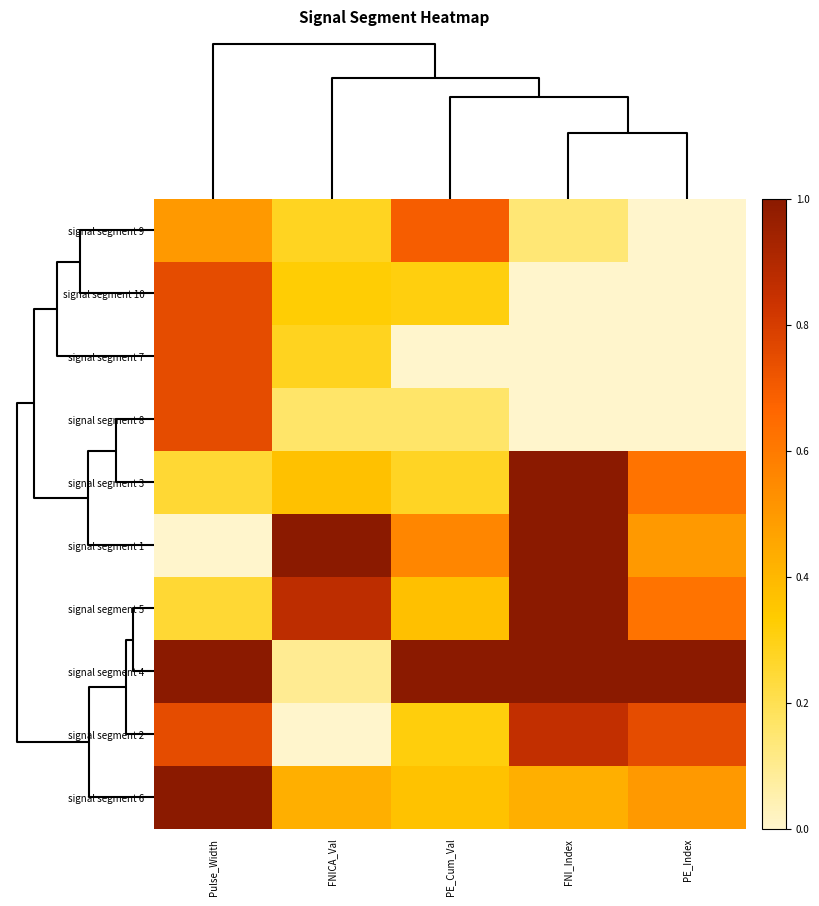

Rank the series by their maximum value, from highest to lowest.

signal segment 4, signal segment 3, signal segment 1, signal segment 5, signal segment 6, signal segment 2, signal segment 10, signal segment 7, signal segment 8, signal segment 9